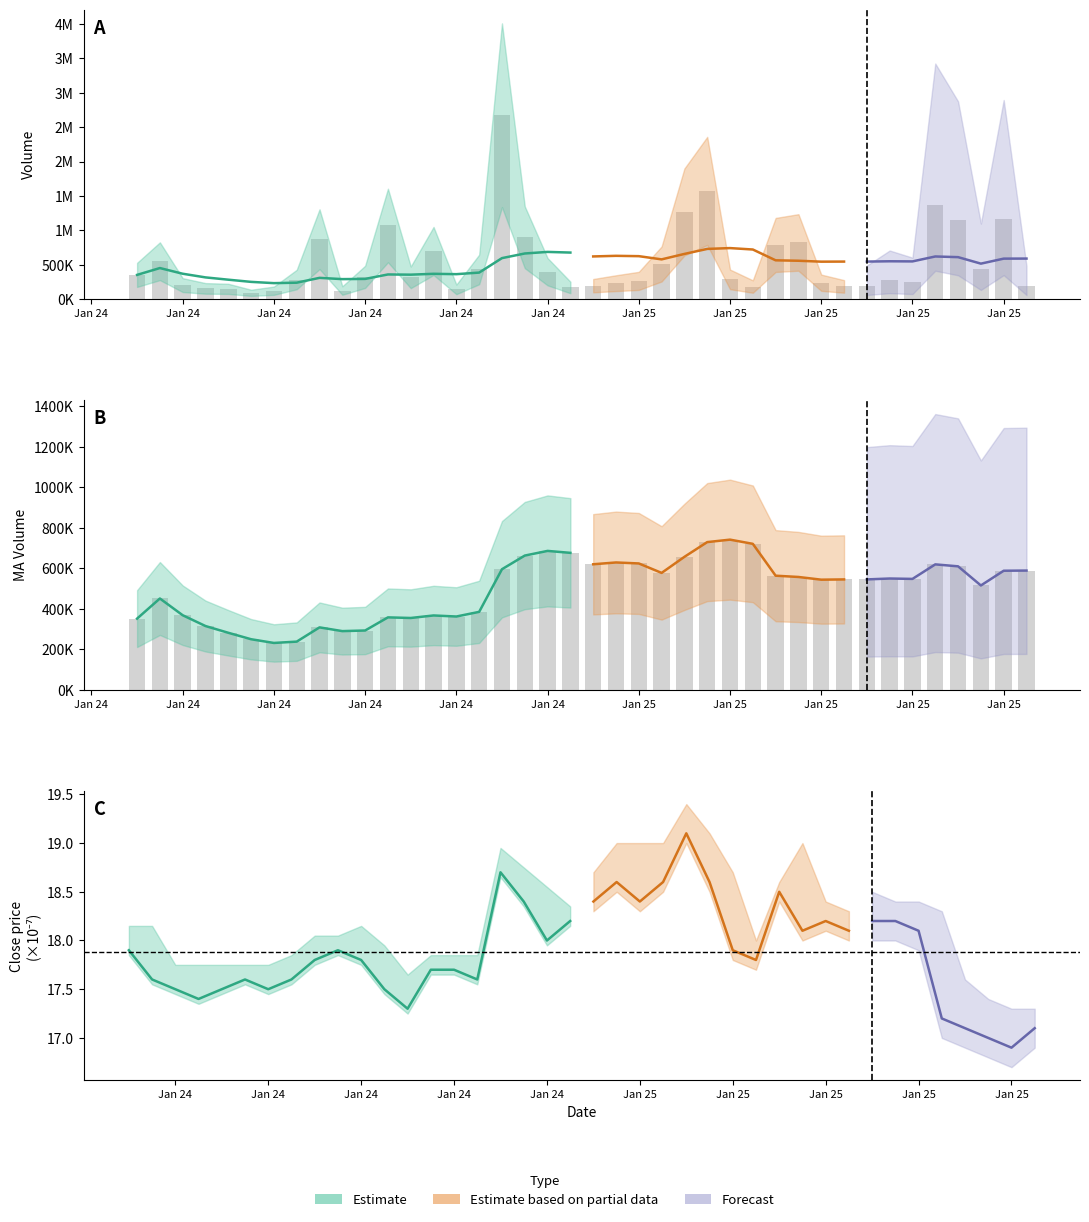

Which series has the largest total across all categories?

Volume